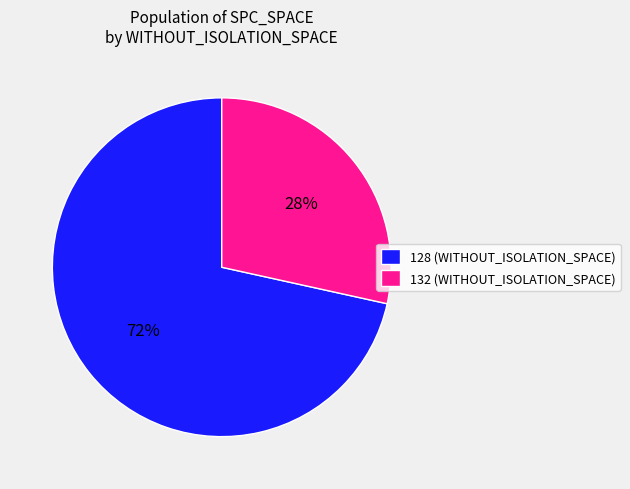

Combined, do 132 (WITHOUT_ISOLATION_SPACE) and 128 (WITHOUT_ISOLATION_SPACE) account for over 50%?

Yes